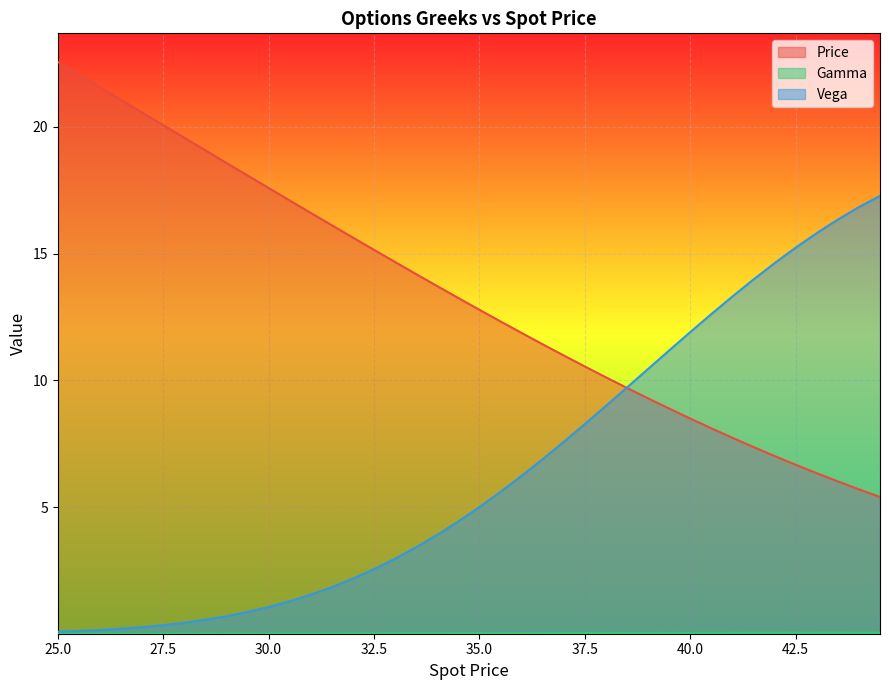

What is the total value across all series at 38.5?

19.4